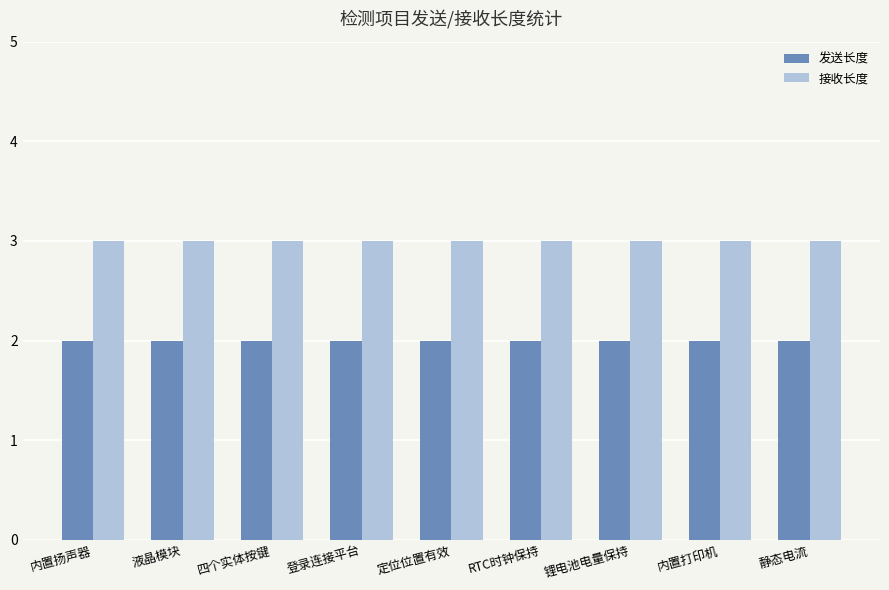

What is the sum of all 发送长度 values?

18